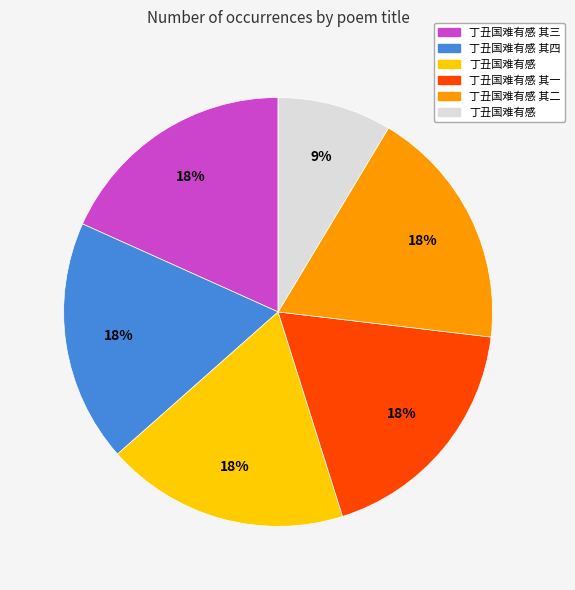

Is there any slice that represents more than half of the pie?

No